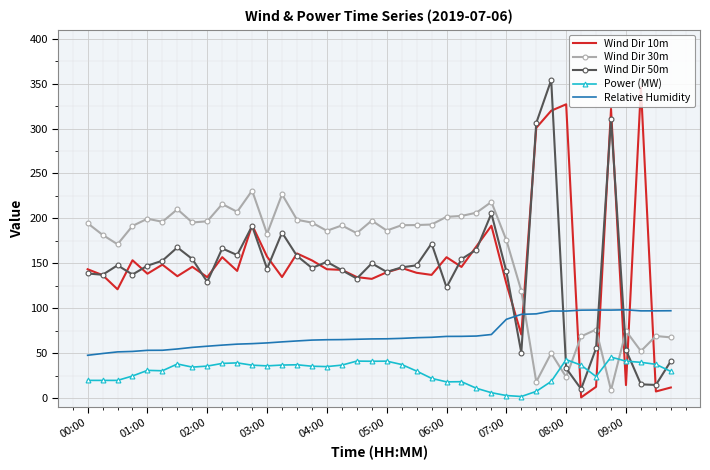

Which series ends up on top after the final intersection of Wind Dir 50m and Wind Dir 30m?

Wind Dir 30m